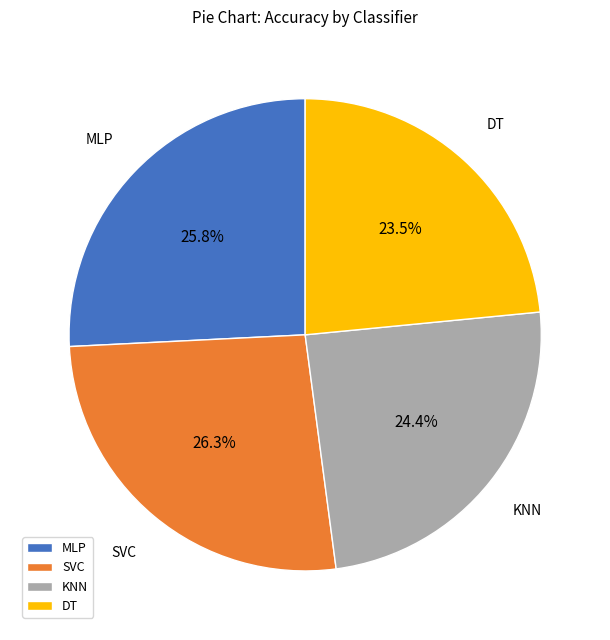

The KNN slice represents 24% of the pie. True or false?

True